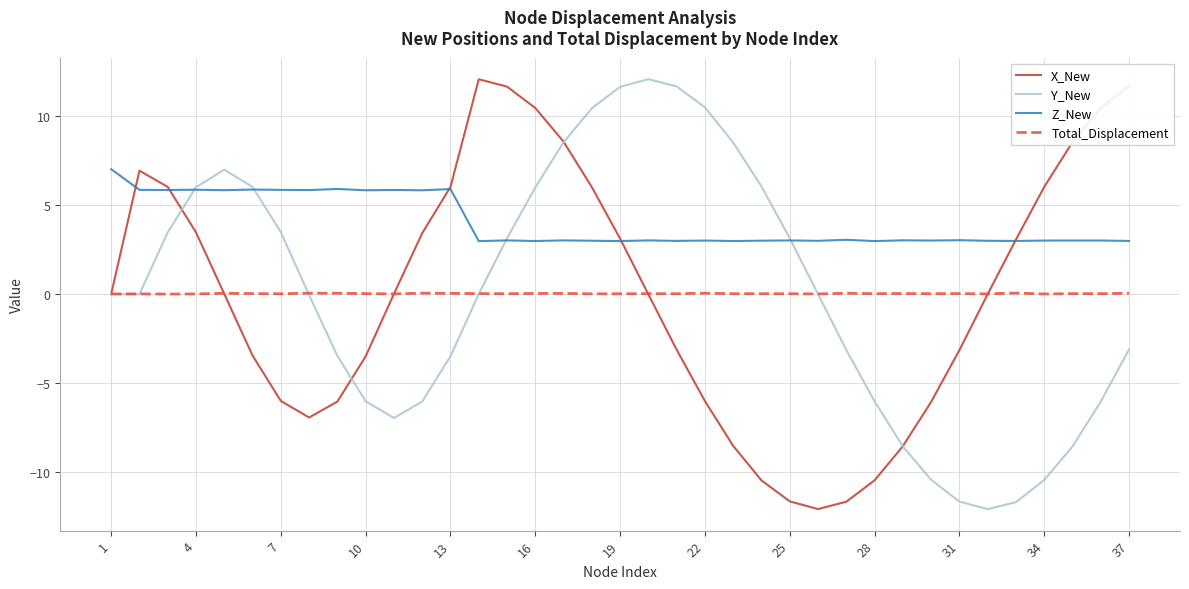

What is the minimum value for X_New?

-12.1